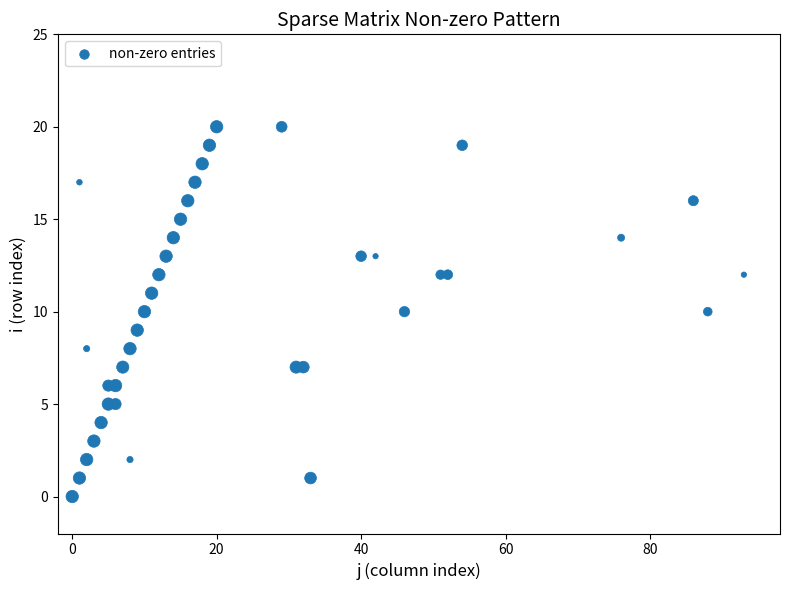

What is the range of Y values (max minus min)?

20